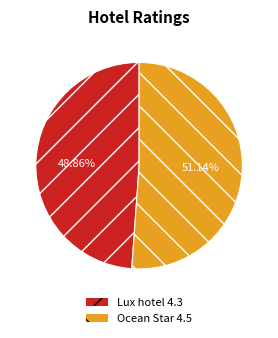

Which category has the smallest portion of the pie?

Lux hotel